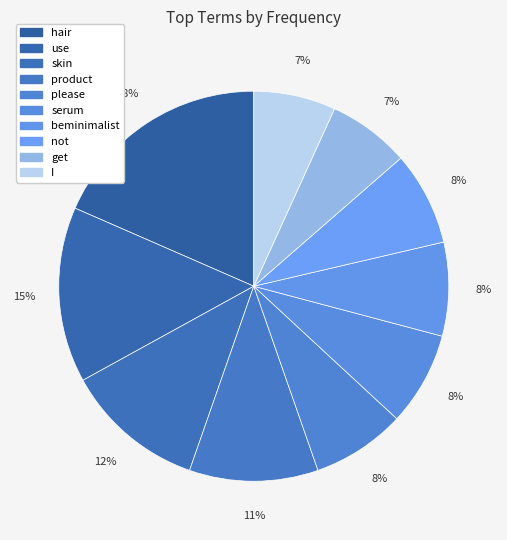

Is please the majority of the pie?

No